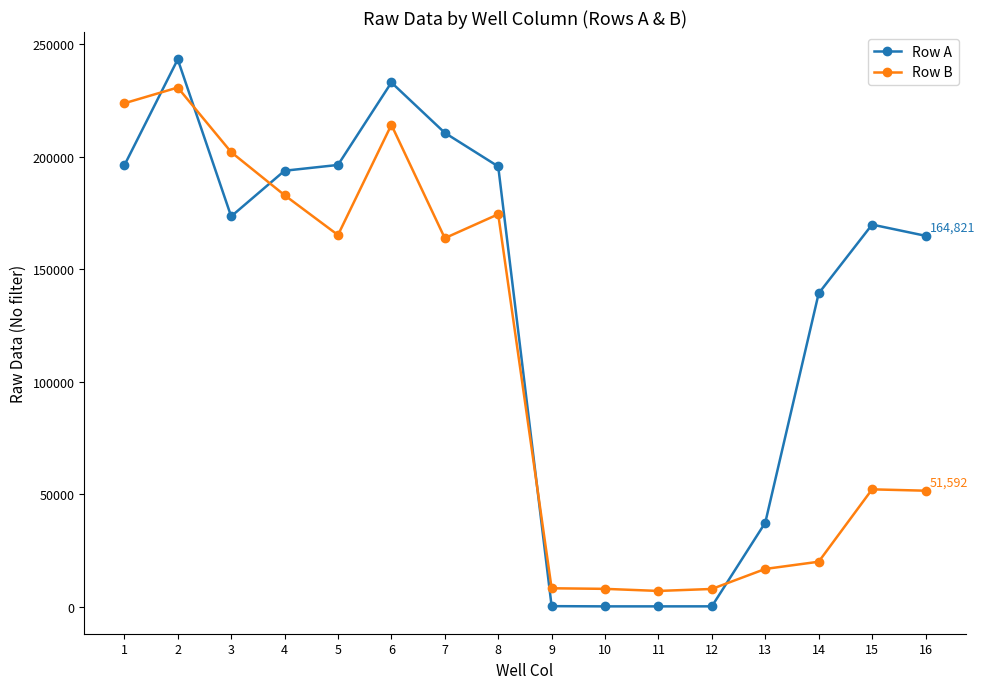

True or false: Row B has a value of 83980 at 15.

False